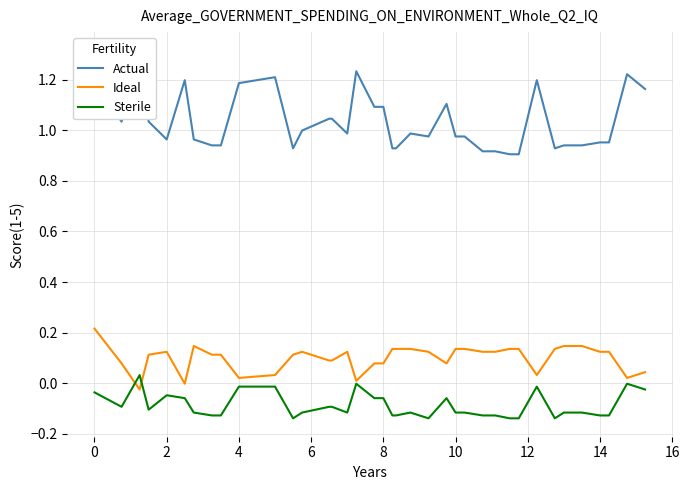

Rank the series by their maximum value, from highest to lowest.

Actual, Ideal, Sterile